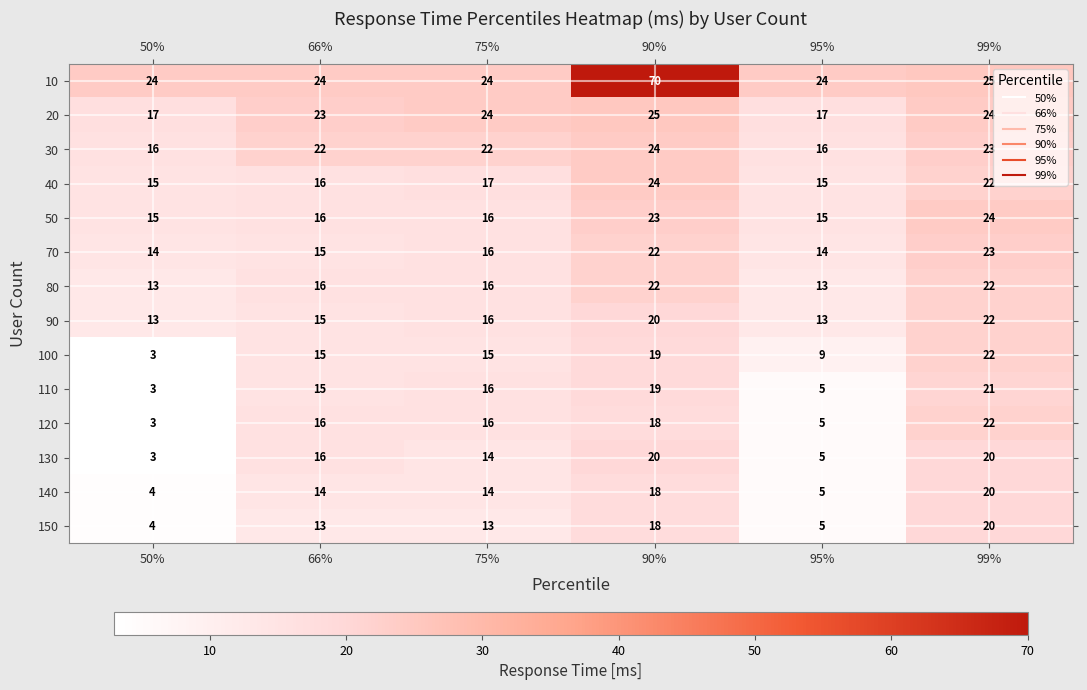

The value of 110 at 90% is 19. True or false?

True